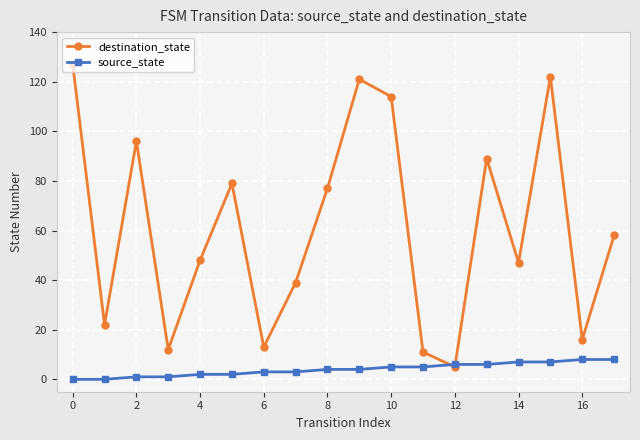

At how many categories does at least one series exceed 21?

13